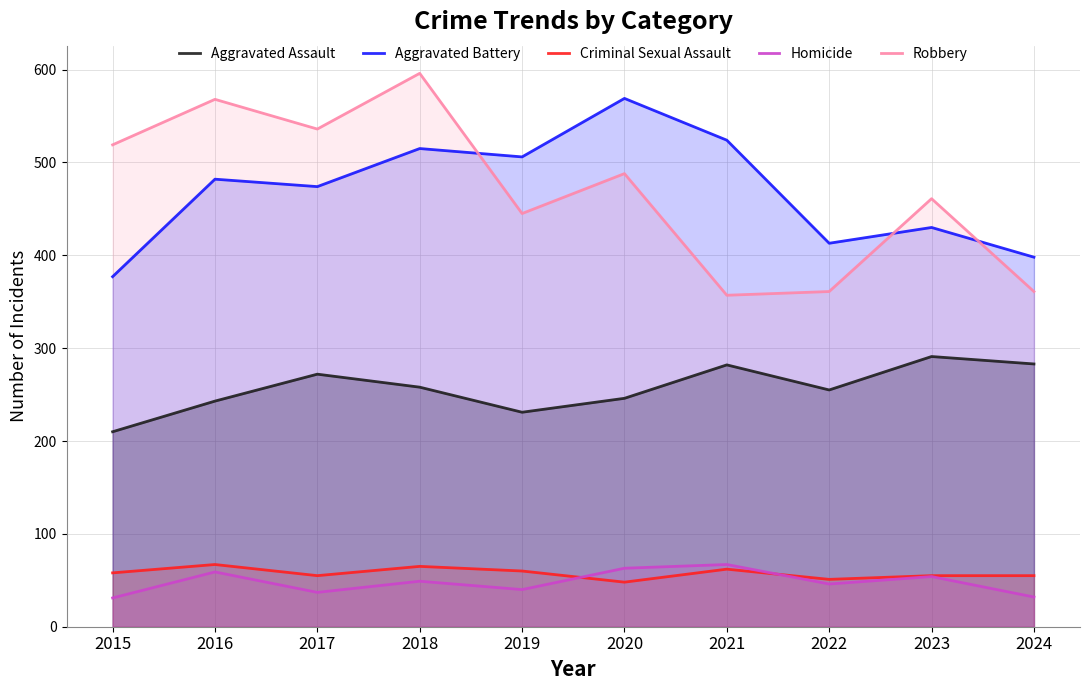

How many values in the Criminal Sexual Assault series exceed 58?

4